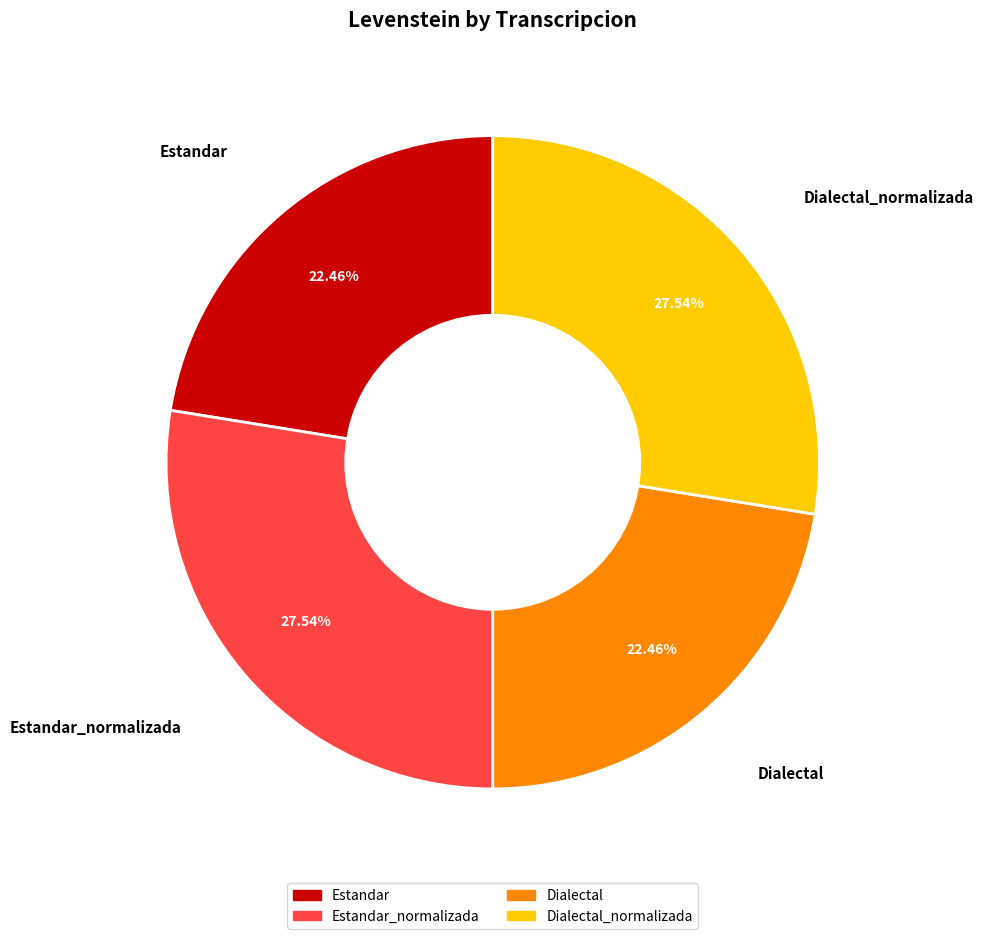

What is the ratio of the value at Dialectal to the value at Estandar?

1.0